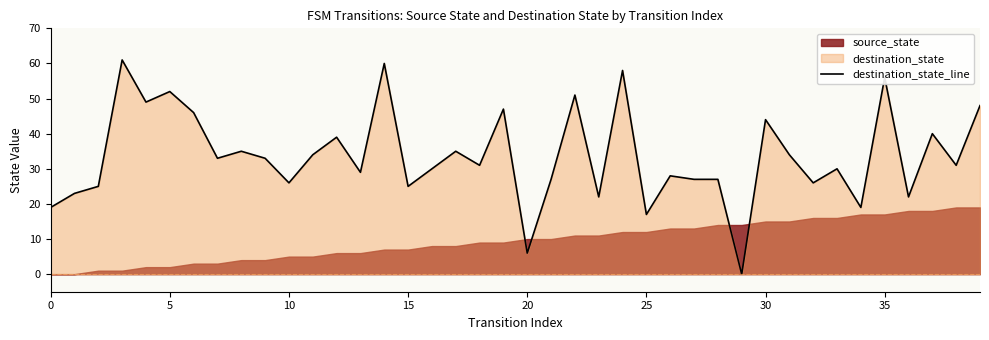

The value at 26 is 43. True or false?

False